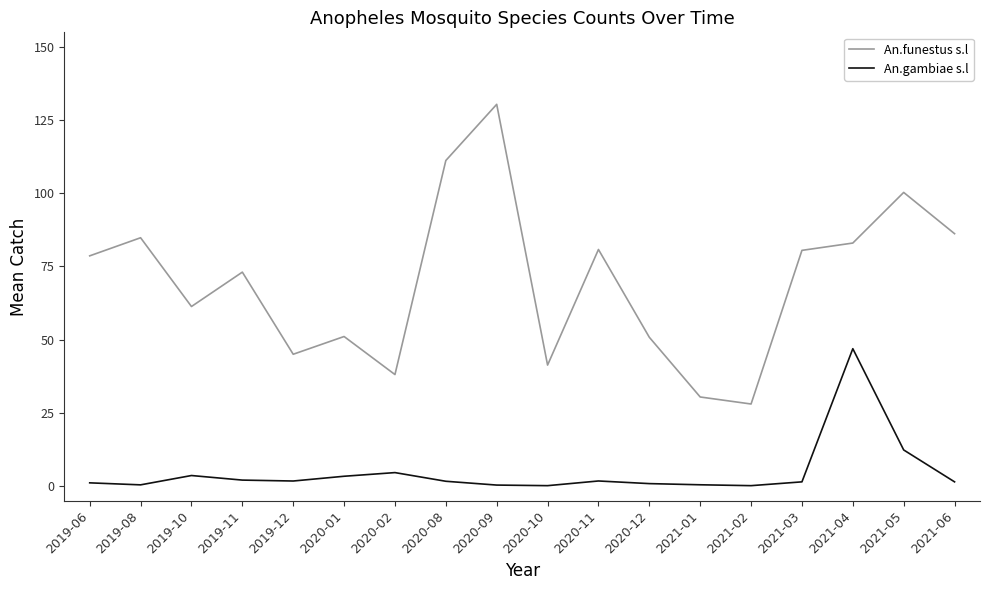

Which series has the widest spread of values?

An.funestus s.l